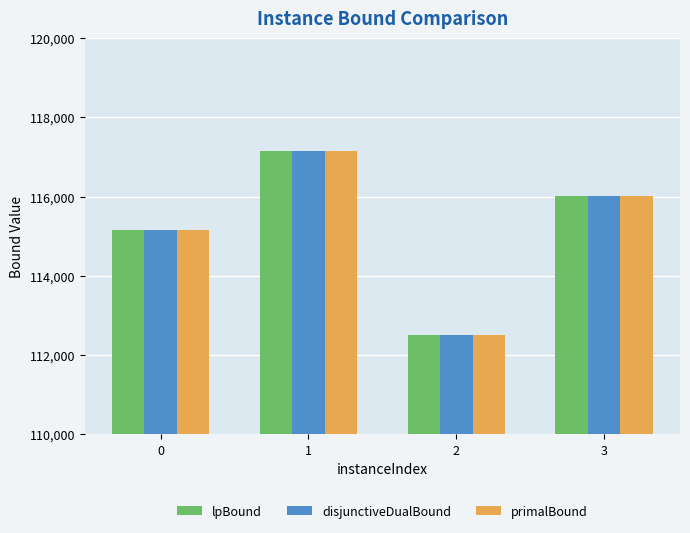

What is the difference between the maximum and minimum values in the disjunctiveDualBound series?

4635